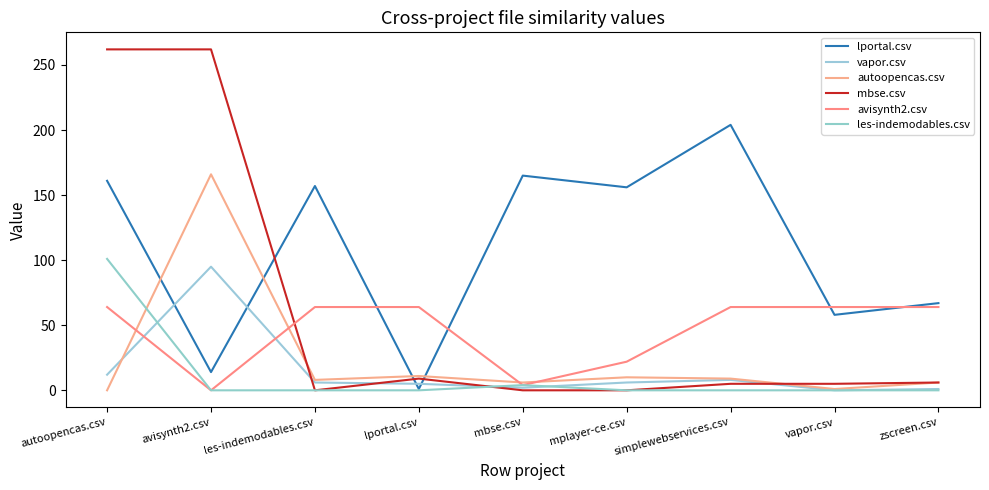

At which label does lportal.csv reach its minimum?

lportal.csv